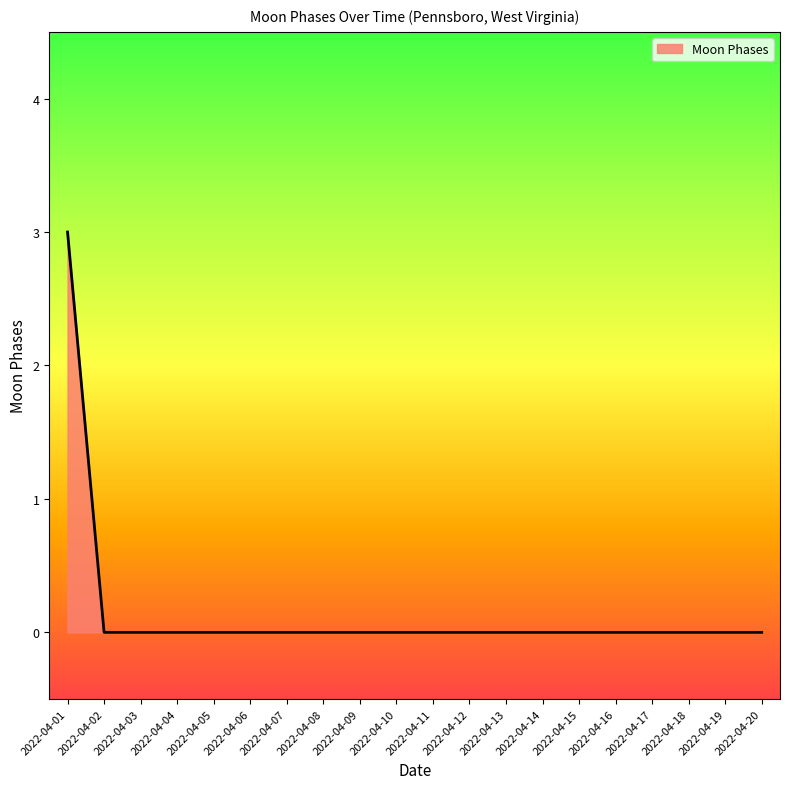

The chart shows a value of 0 at 2022-04-13. True or false?

True